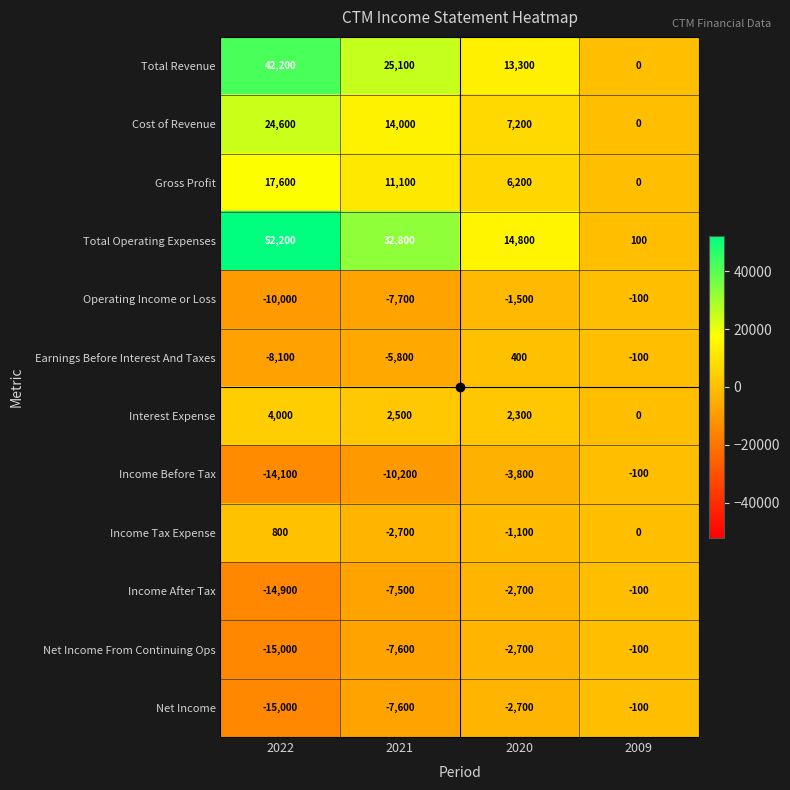

What is the difference between the highest and lowest values at 2020?

18600